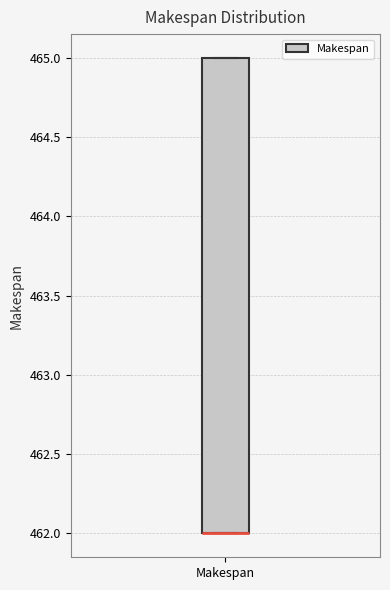

Where is the lower edge of the box for Makespan on the y-axis? The values are not printed on the chart, so give them approximately, as read against the axis.

462